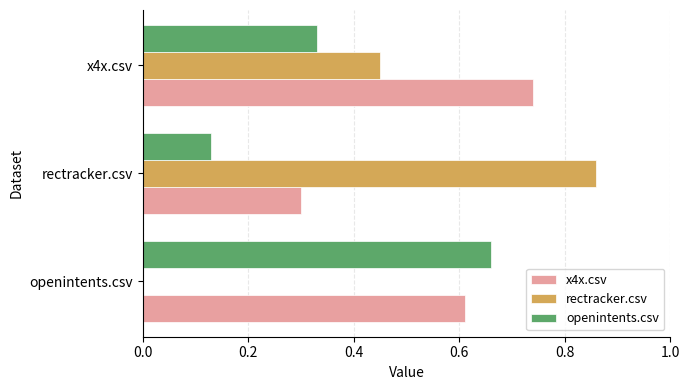

Between openintents.csv and x4x.csv, which series saw the biggest shift?

rectracker.csv